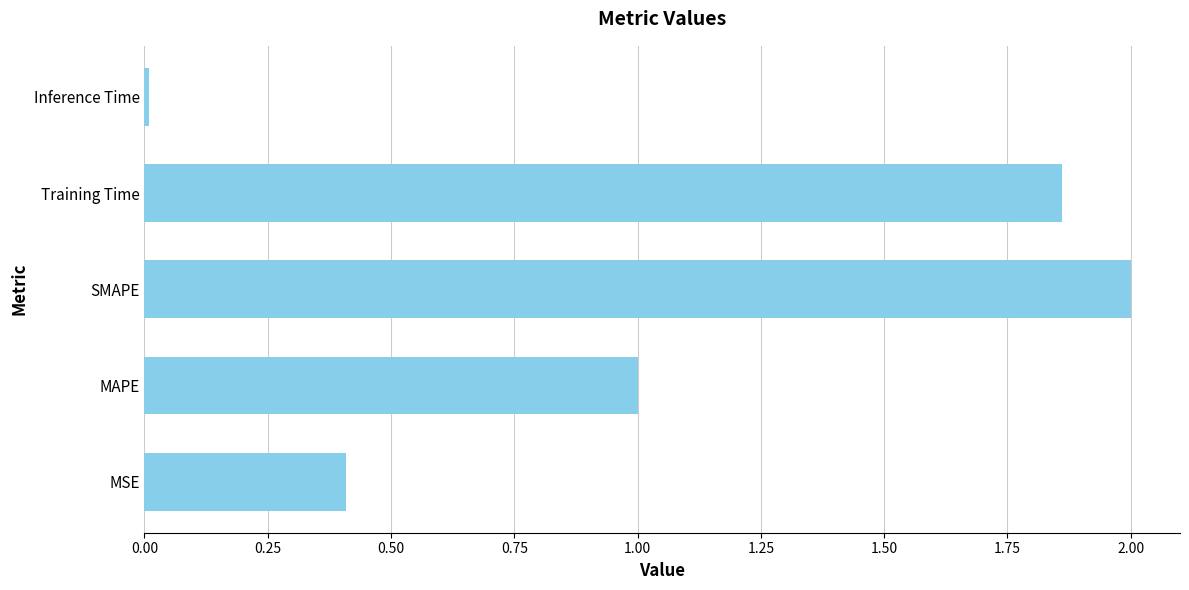

The value at Inference Time is 0.0. True or false?

True